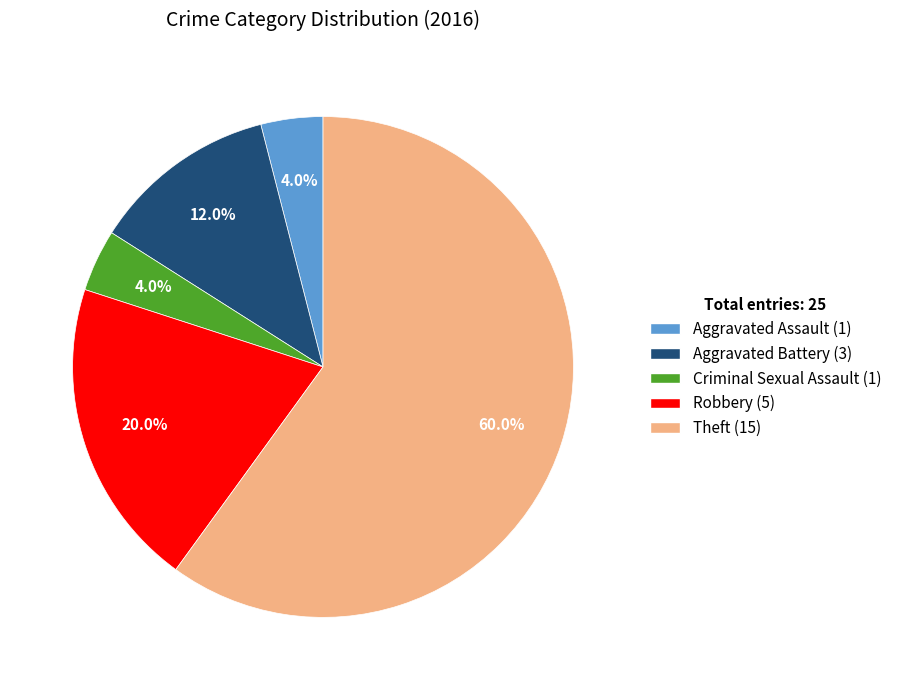

Which has a higher value, Criminal Sexual Assault or Aggravated Battery?

Aggravated Battery